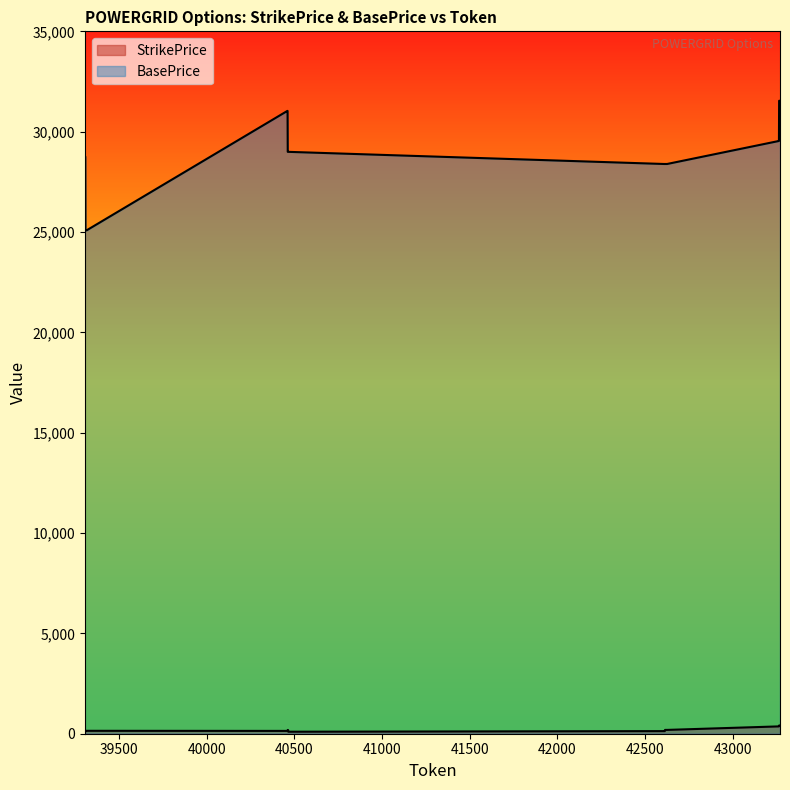

True or false: StrikePrice and BasePrice cross at least once.

False